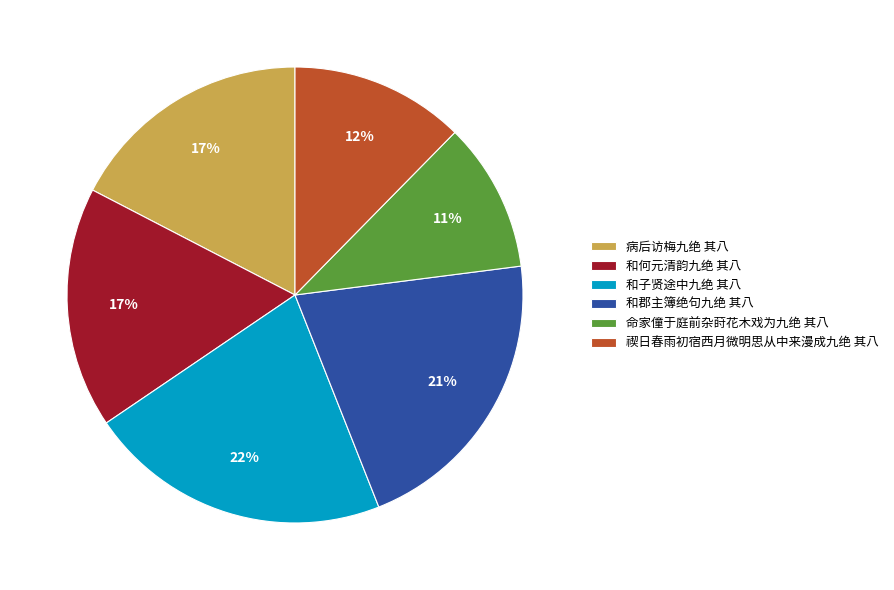

Is it true that 禊日春雨初宿西月微明思从中来漫成九绝 其八 is 1% of the pie?

False